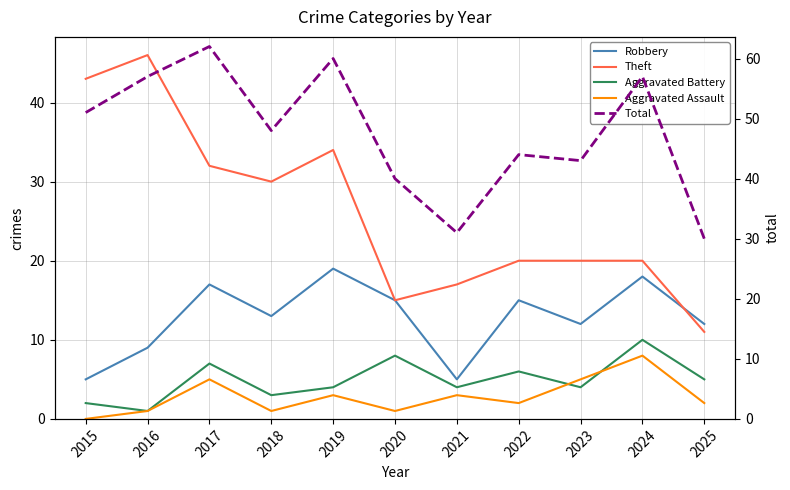

Is this an area chart (filled region under the line)?

No